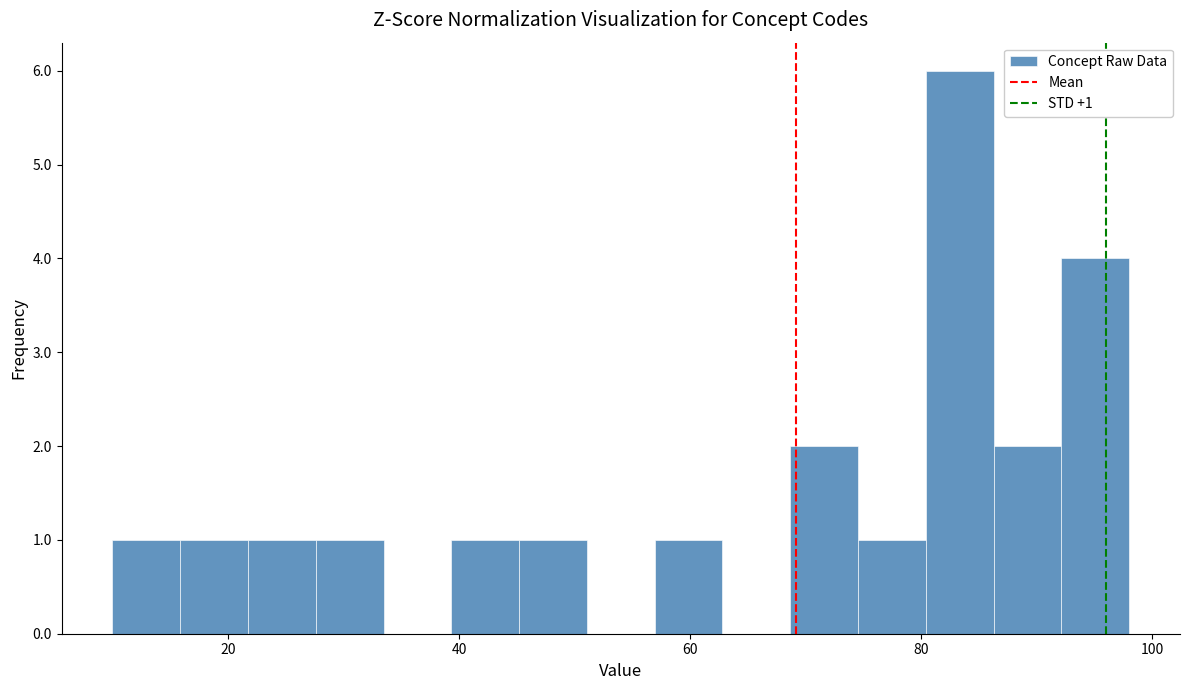

Around what value on the x-axis is the tallest bar? Give the approximate position of its centre, as read against the axis.

84